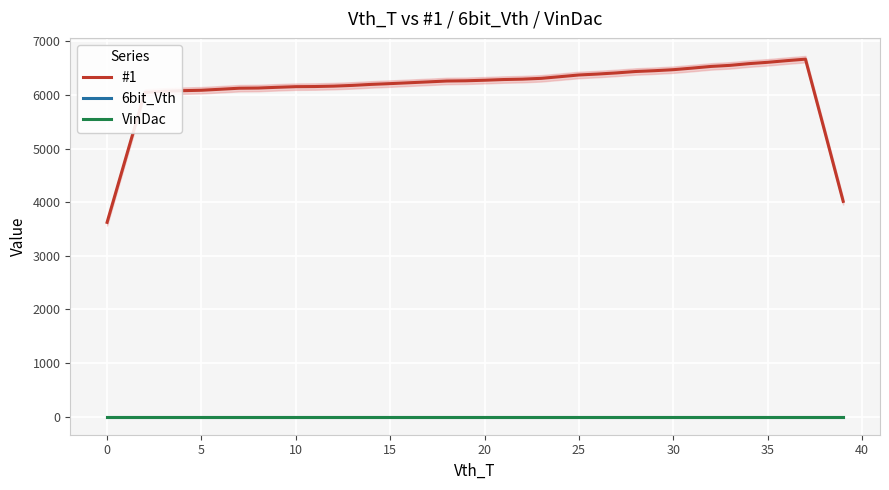

True or false: VinDac and 6bit_Vth cross at least once.

False